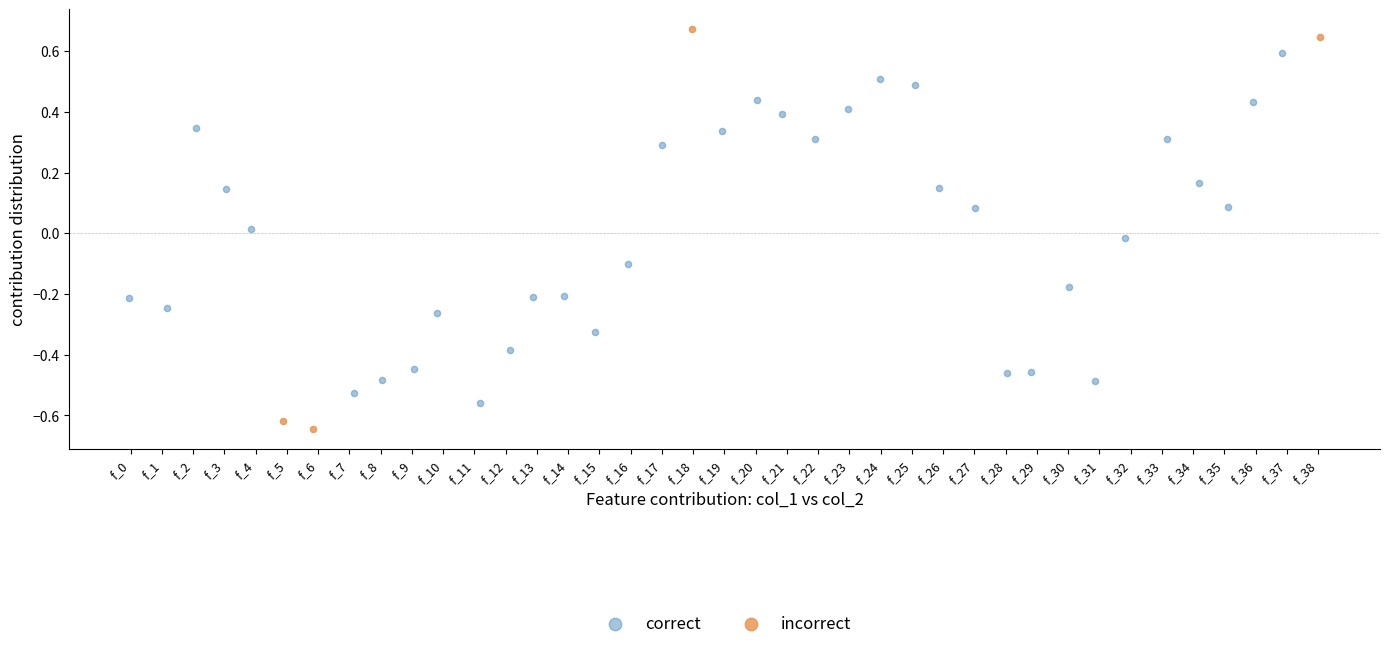

Which series reaches the maximum Y coordinate?

incorrect